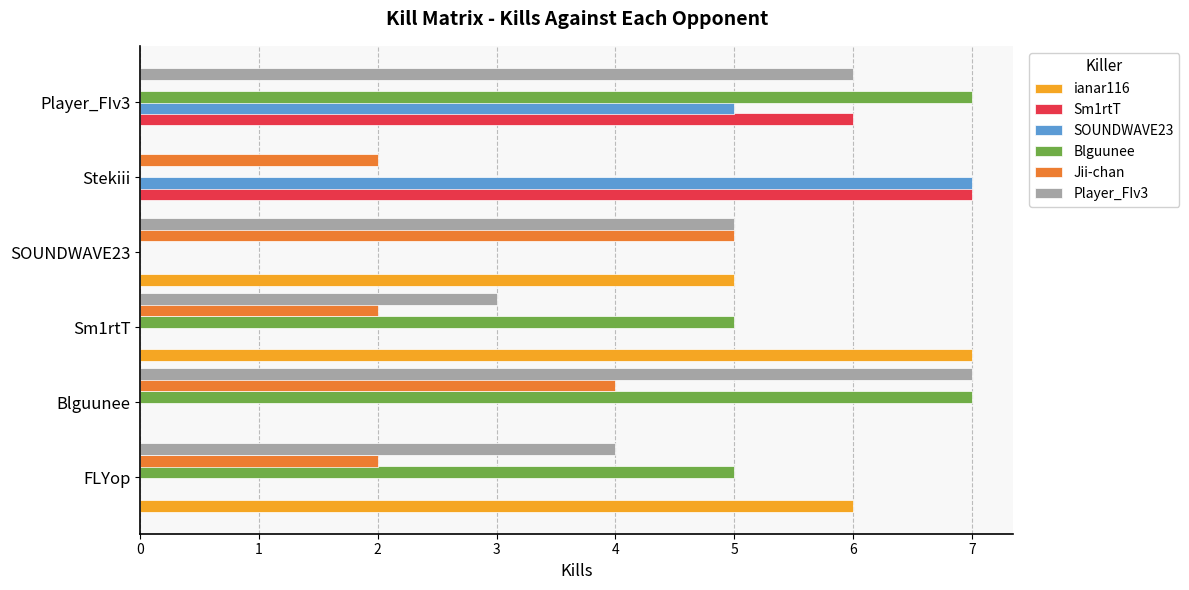

The value of Jii-chan at SOUNDWAVE23 is 5. True or false?

True